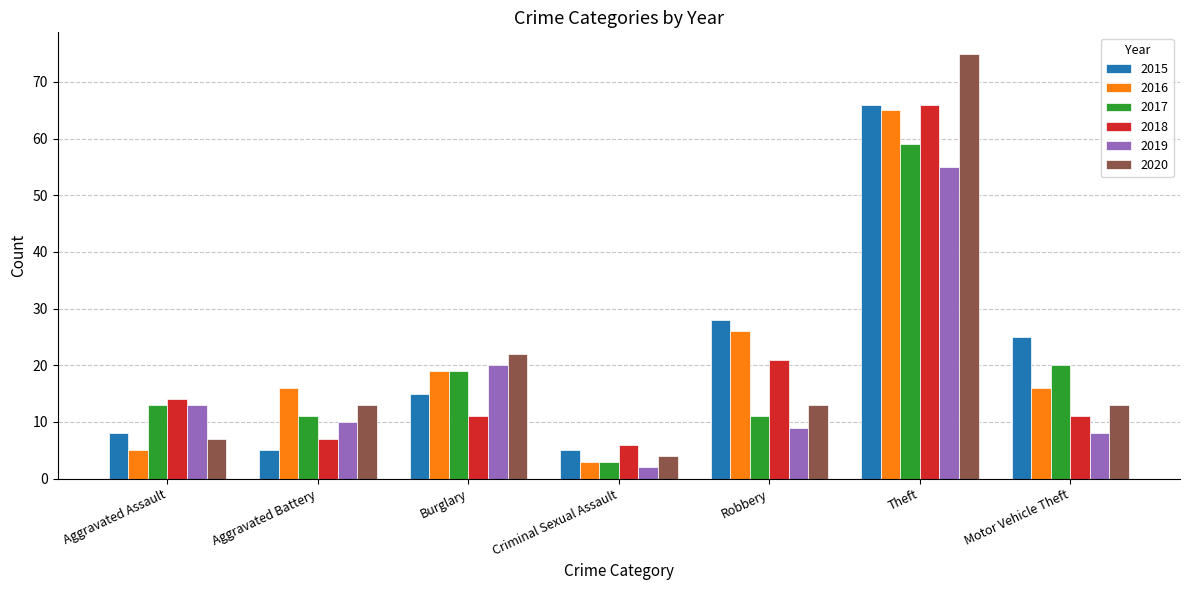

The value of 2017 at Burglary is 12. True or false?

False